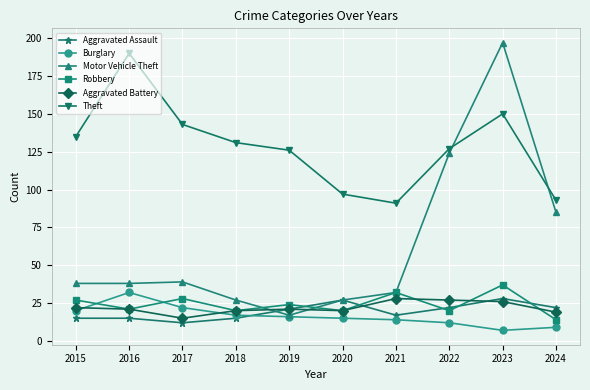

Between 2017 and 2021, which series saw the biggest shift?

Theft